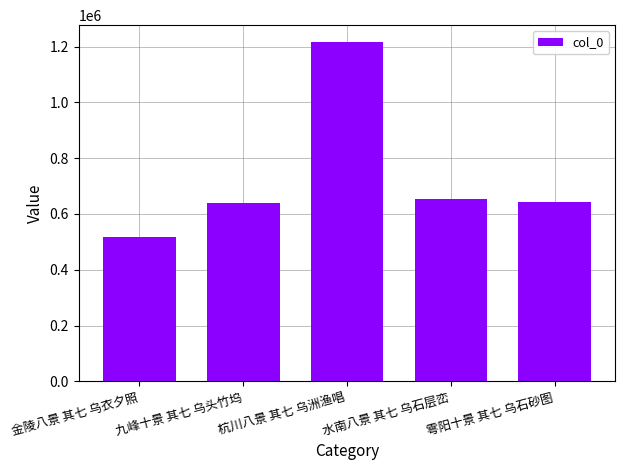

What is the change in value from 水南八景 其七 乌石层峦 to 雩阳十景 其七 乌石砂图?

-11075